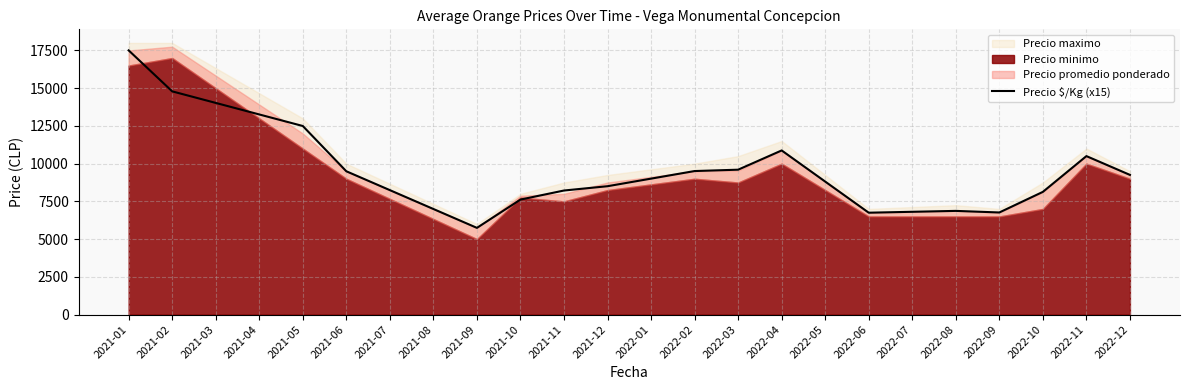

What value does the data have at 2022-02?

9510.0